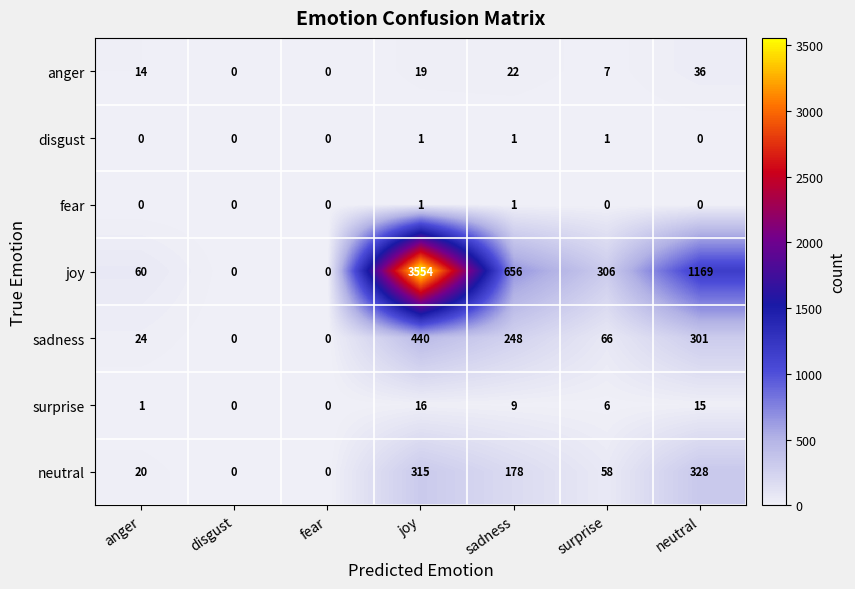

What is the sum of the surprise values at surprise and fear?

6